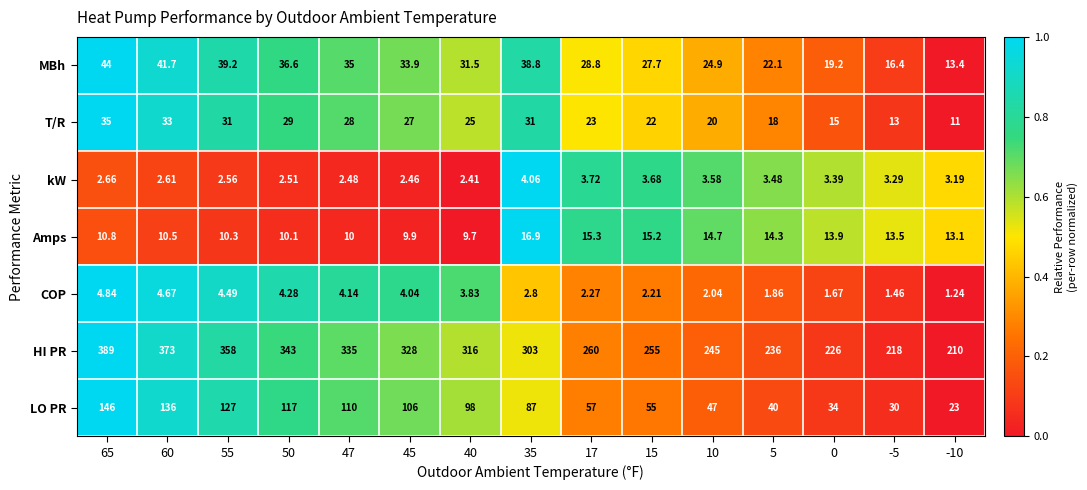

Is the value of MBh at 40 greater than the value of T/R at 65?

No